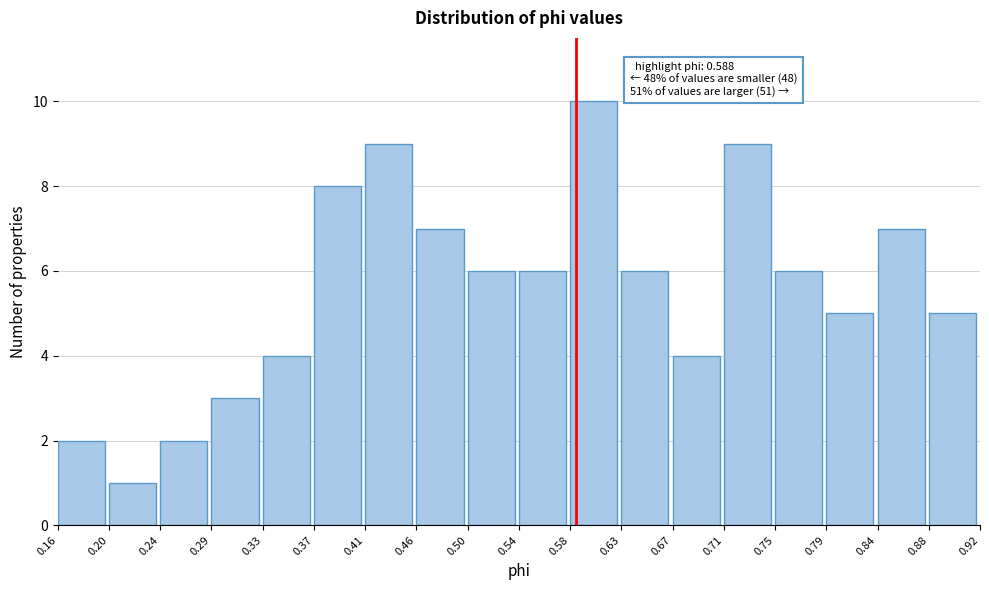

Over which range of the x-axis is the bar tallest?

0.58 to 0.63